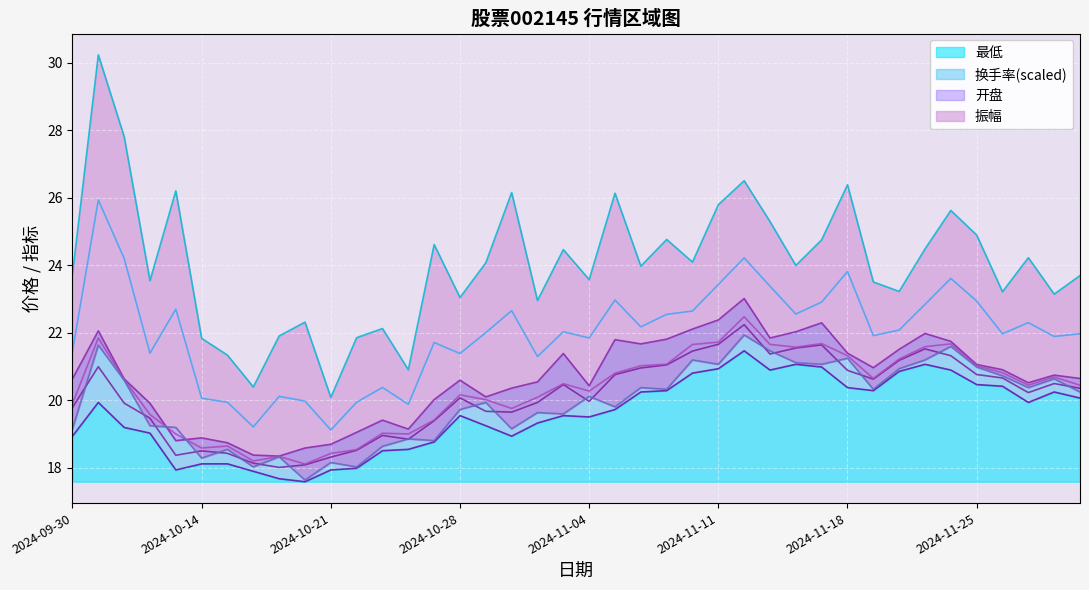

At how many categories does at least one series exceed 17?

40